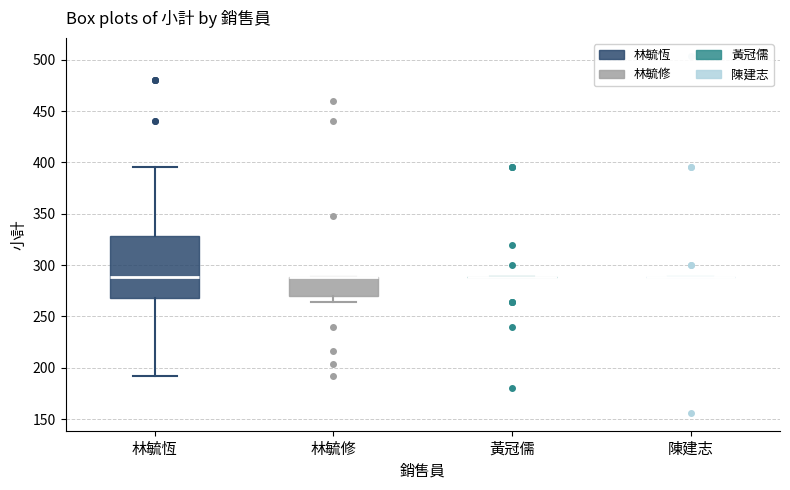

Reading left to right, transcribe this box plot: for each box, give where its median line is, the range the box spans, and where its two whiskers end, as read against the y-axis. The values are not printed on the chart, so give them approximately, as read against the axis.

林毓恆: median 290, box 270 to 330, whiskers 190 to 395
林毓修: median 290 (drawn on the box's upper edge), box 270 to 290, whiskers 265 to 290
黃冠儒: box collapsed to a line at 290, whiskers 290 to 290
陳建志: box collapsed to a line at 290, whiskers 290 to 290